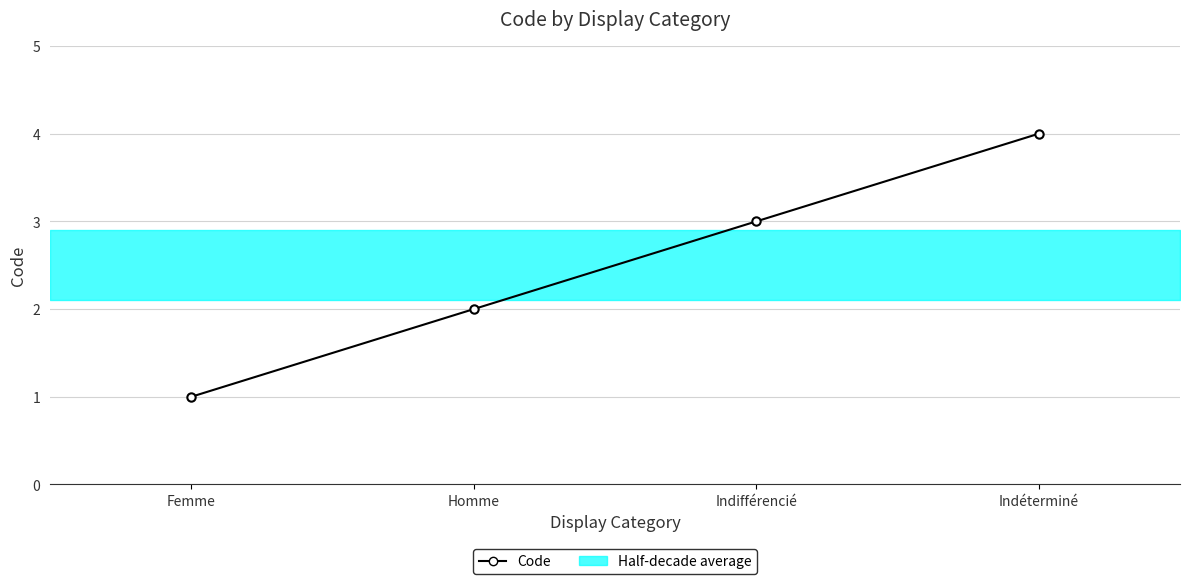

True or false: there are more than 1 points higher than both neighbors.

False